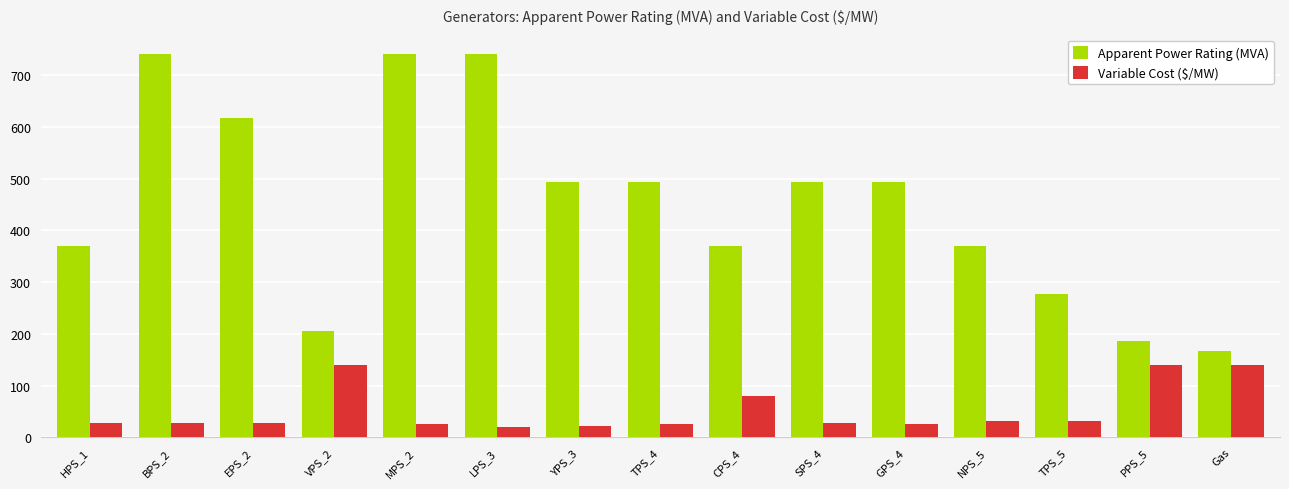

What are all the series names shown in the legend?

Apparent Power Rating (MVA), Variable Cost ($/MW)